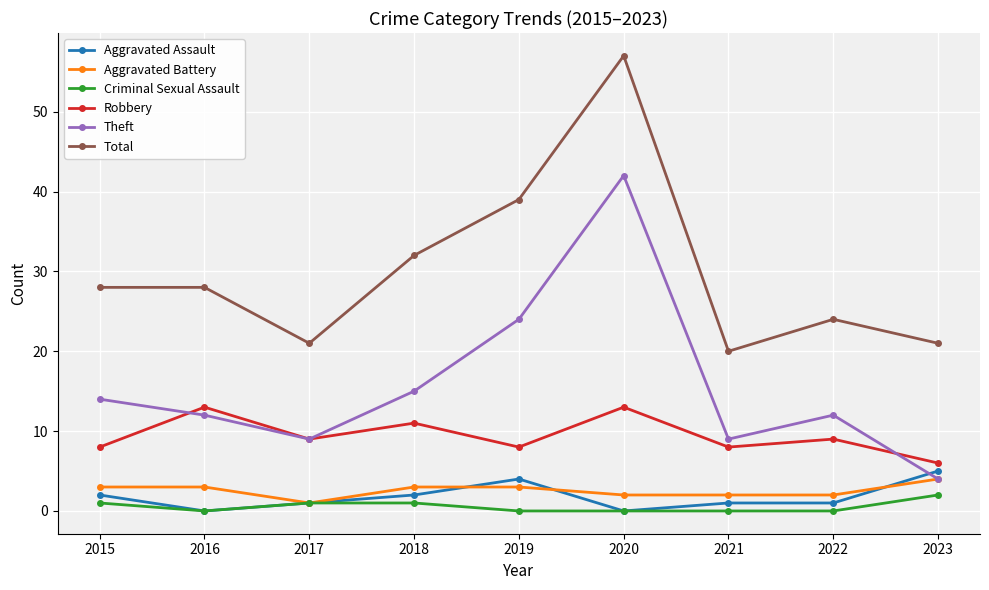

True or false: Theft has more than 1 interior local peaks.

True